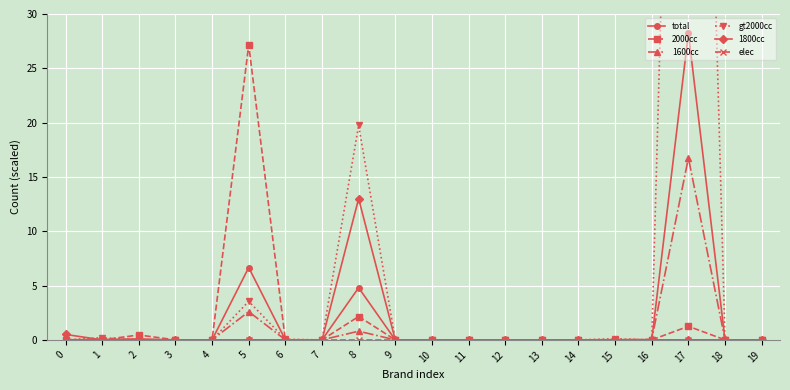

Which series has the widest spread of values?

gt2000cc